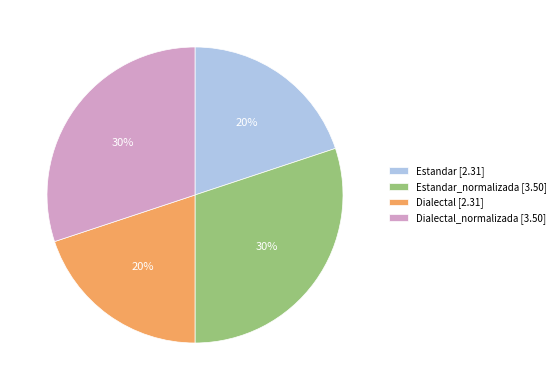

The Estandar [2.31] slice represents 20% of the pie. True or false?

True